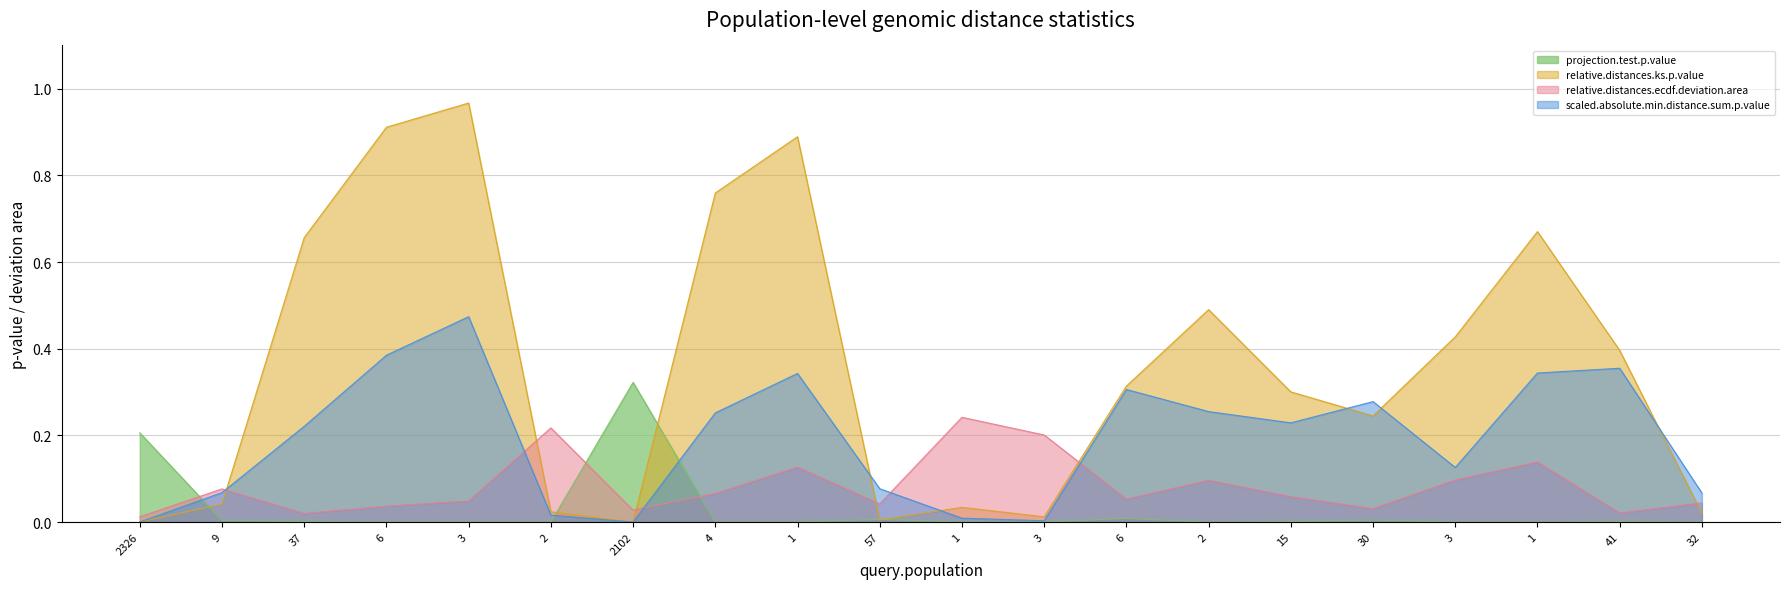

Where is the first local maximum for relative.distances.ks.p.value?

3